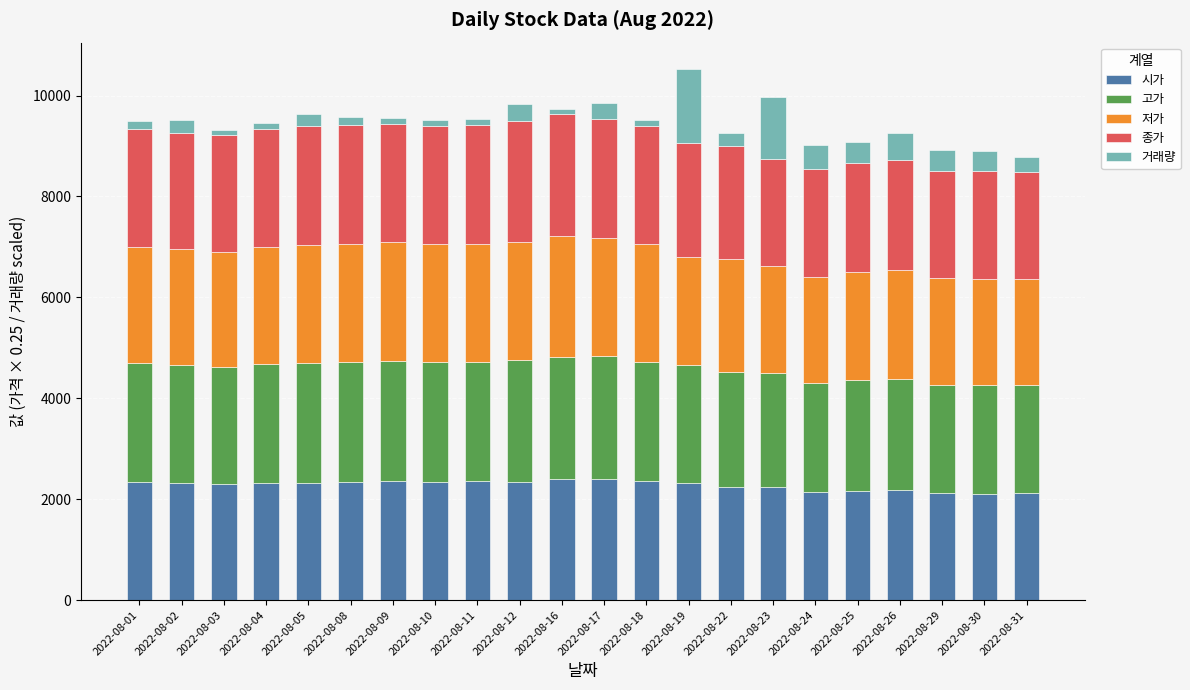

What is the sum of the 시가 values at 2022-08-02 and 2022-08-23?

4580.0